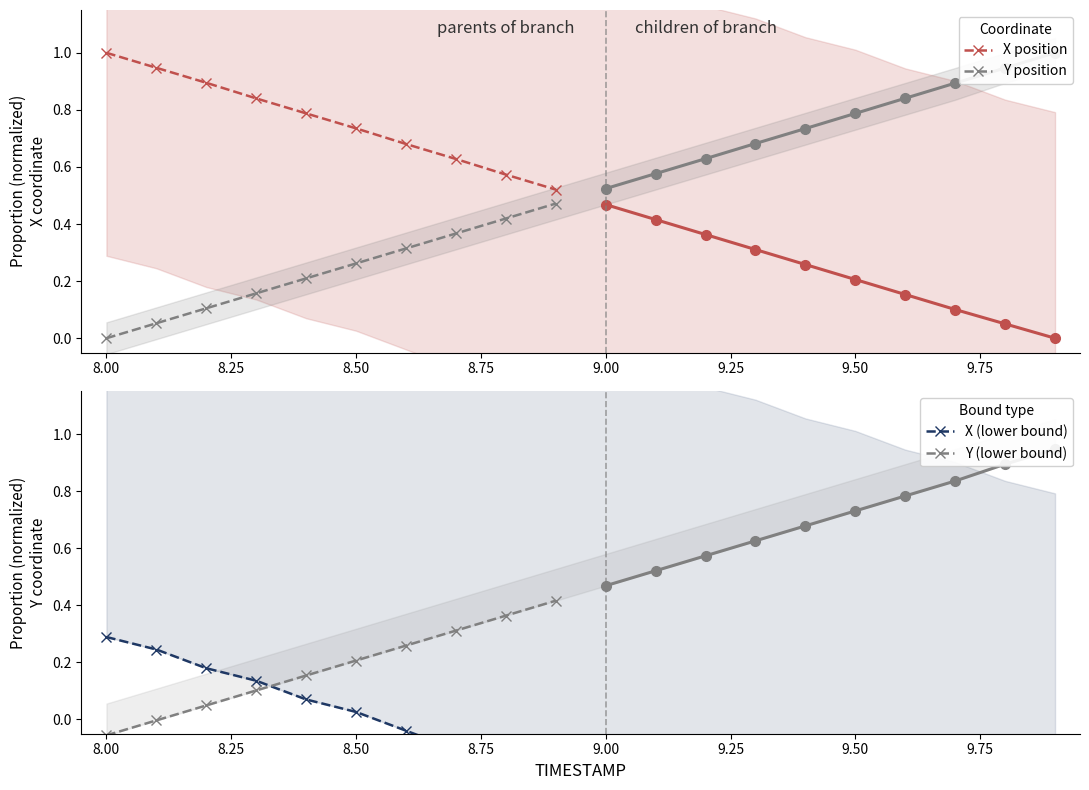

What is the maximum value for X position?

1.0